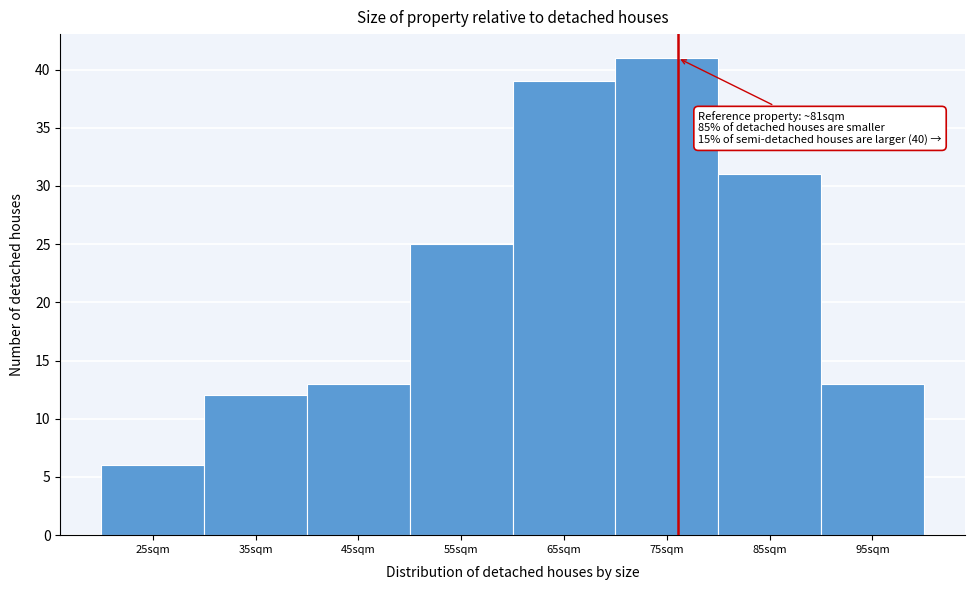

Reading right to left, what are all the values shown in this chart?

95sqm=13	85sqm=31	75sqm=41	65sqm=39	55sqm=25	45sqm=13	35sqm=12	25sqm=6